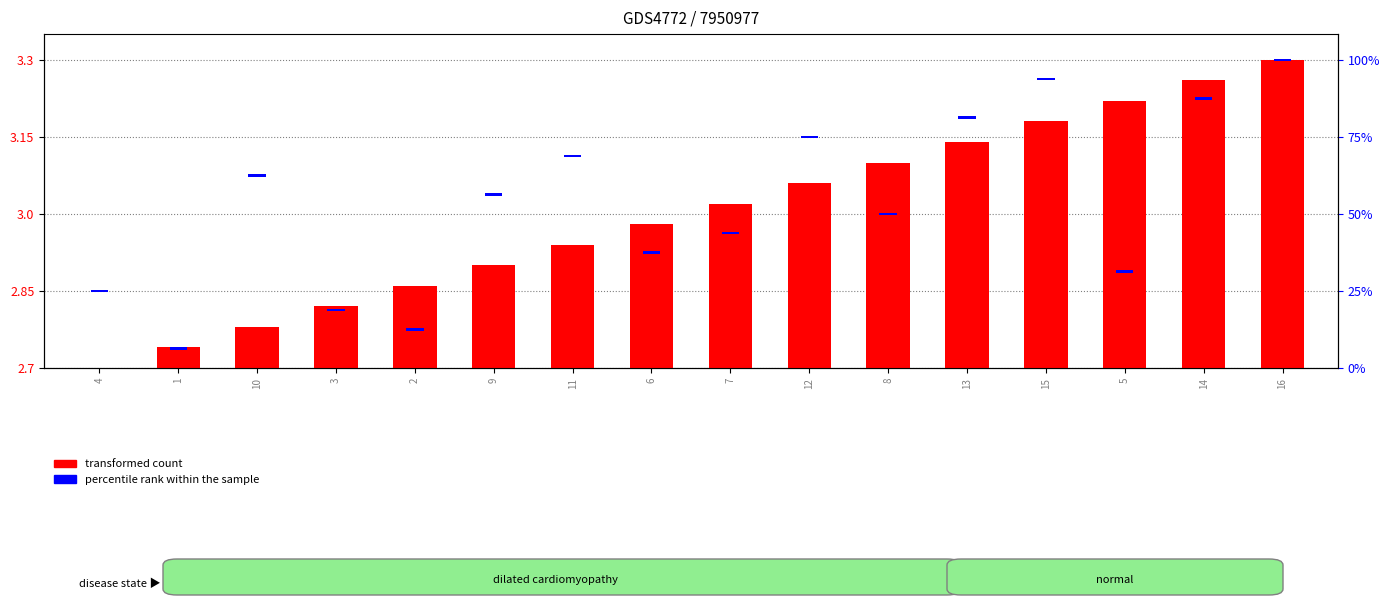

Between 9 and 5, which is larger?

5